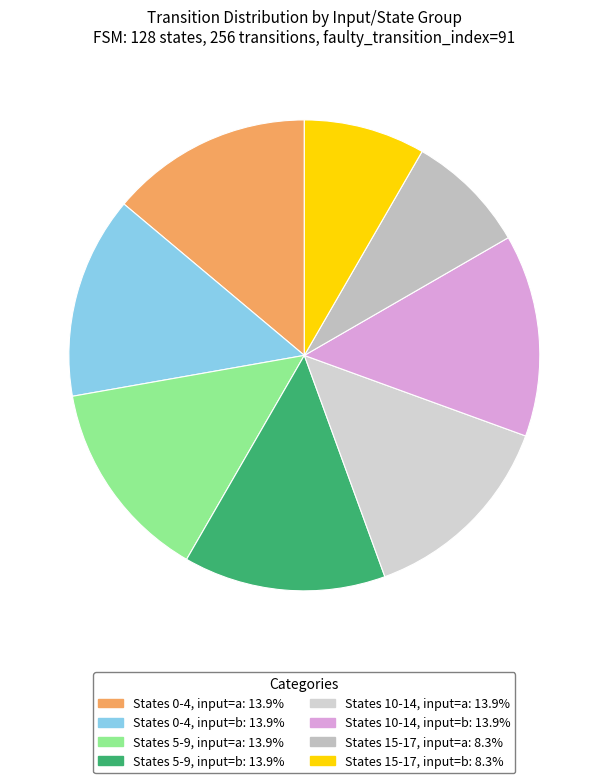

How many slices are in this pie chart?

8